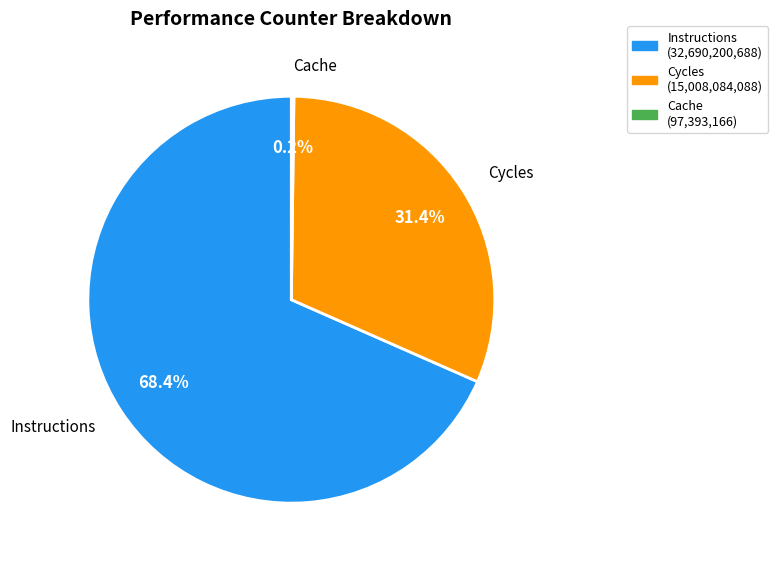

Does any single category account for the majority?

Yes